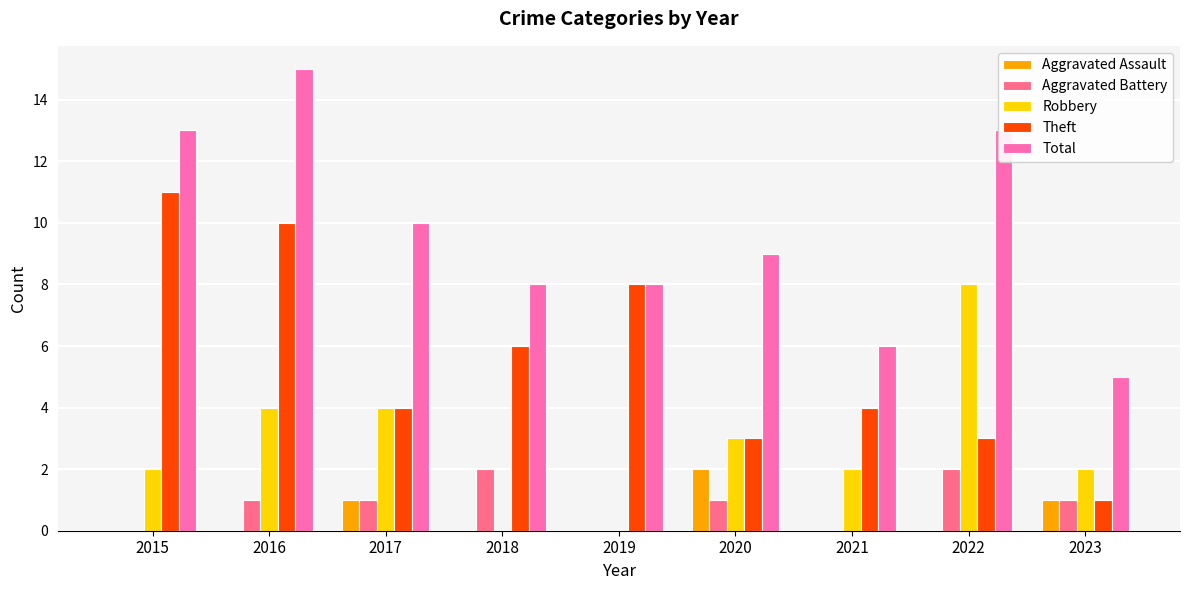

The Robbery series shows 4 at 2020. True or false?

False